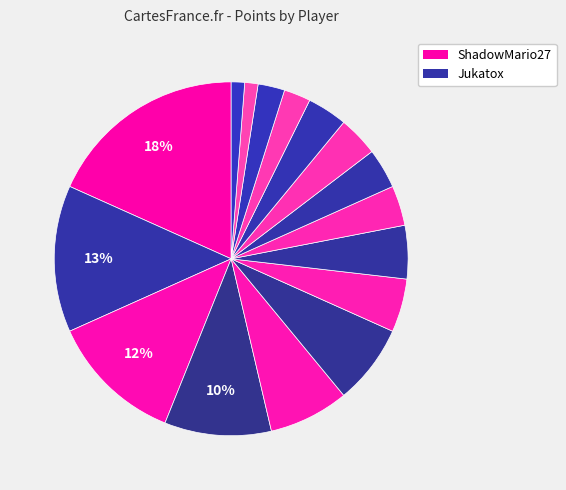

How many slices are in this pie chart?

16